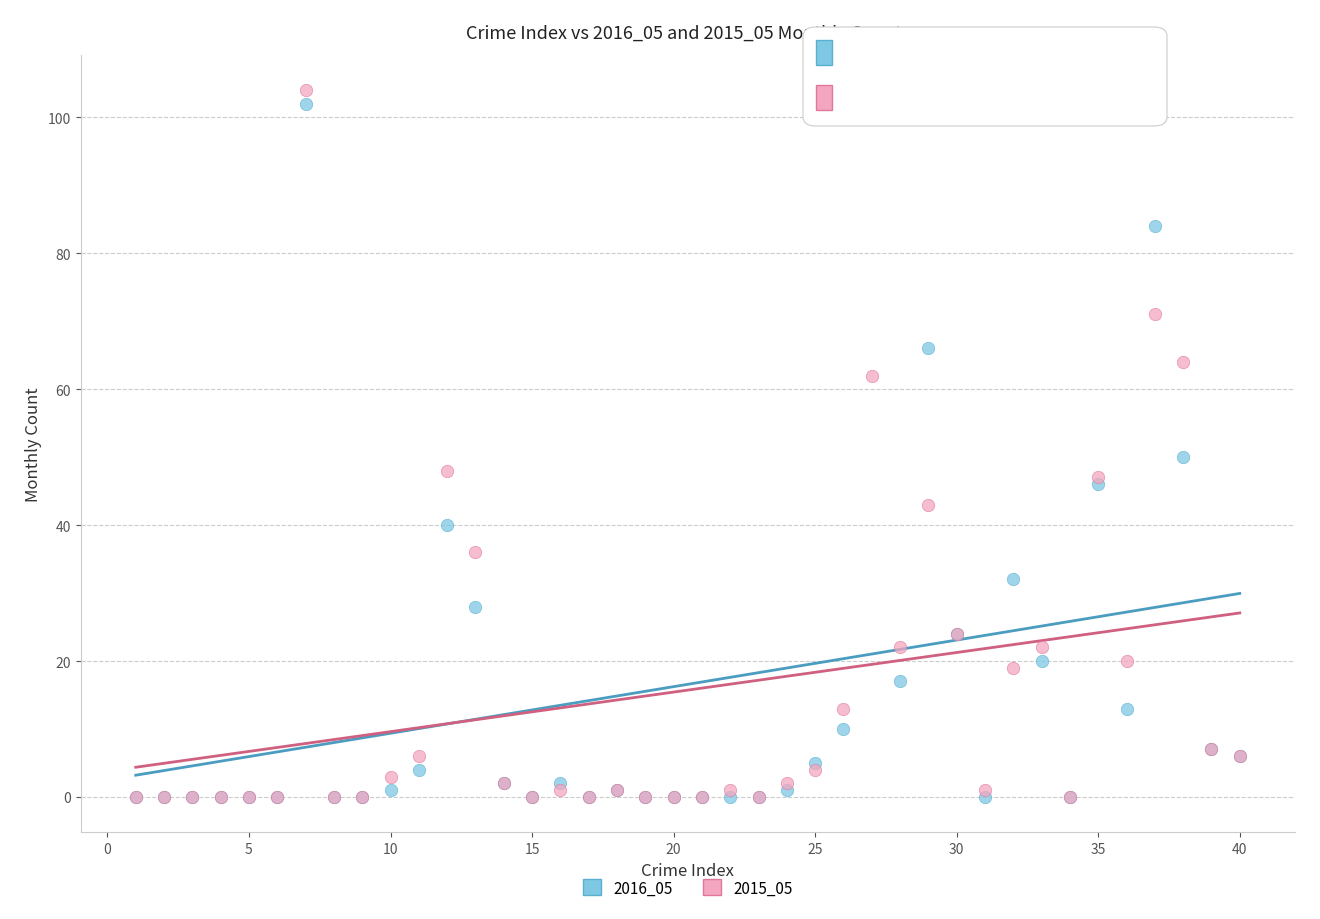

Across all series, what Y value is closest to 52?

50